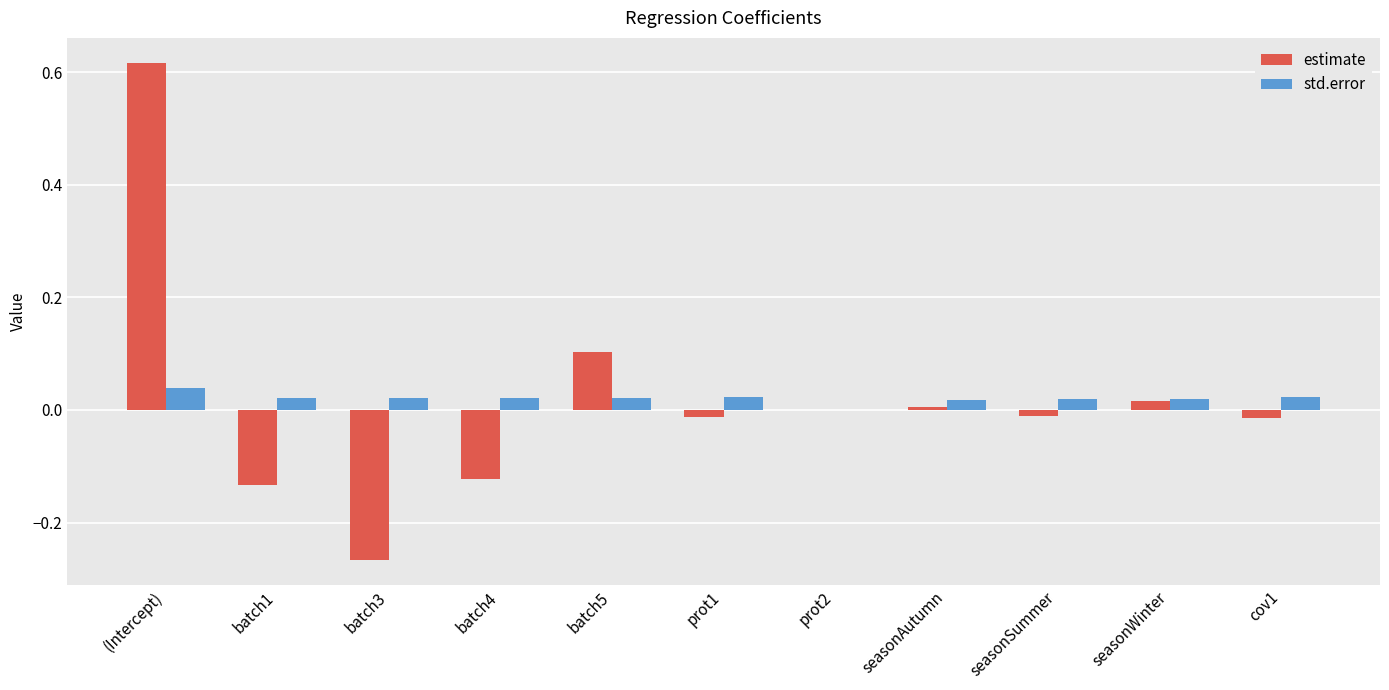

Which series changed the most between batch4 and prot1?

estimate